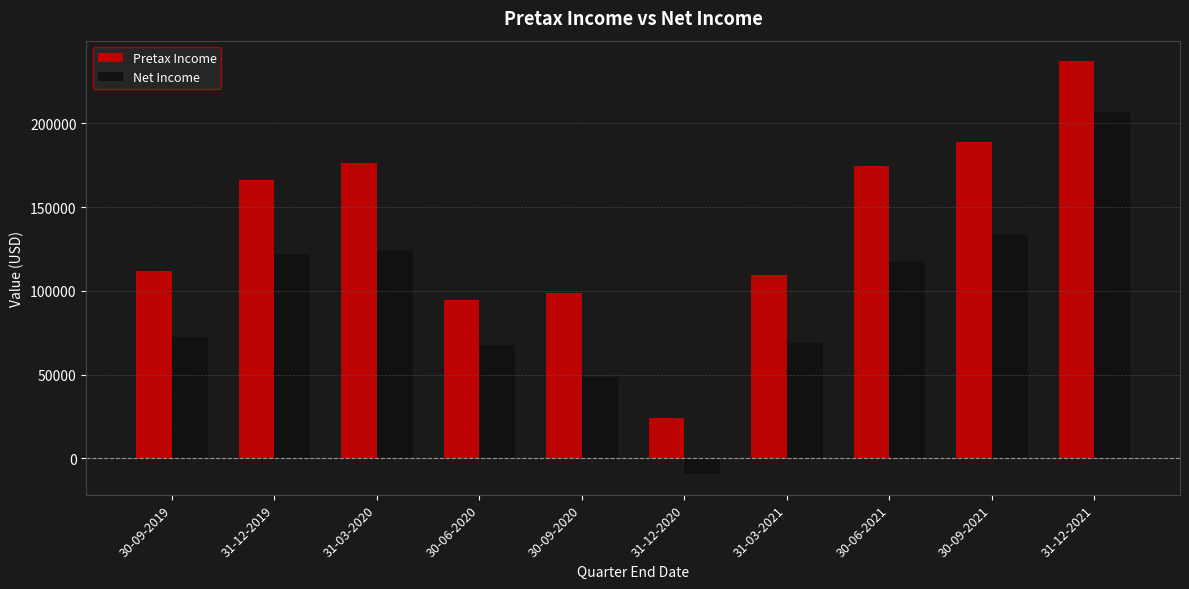

Reading left to right, list all the values displayed in this chart.

Pretax Income: 30-09-2019=111735	31-12-2019=166440	31-03-2020=176492	30-06-2020=94600	30-09-2020=98919	31-12-2020=24169	31-03-2021=109326	30-06-2021=174775	30-09-2021=189148	31-12-2021=237023
Net Income: 30-09-2019=72399	31-12-2019=122105	31-03-2020=123569	30-06-2020=67399	30-09-2020=48718	31-12-2020=-9364	31-03-2021=68937	30-06-2021=117948	30-09-2021=133202	31-12-2021=206847